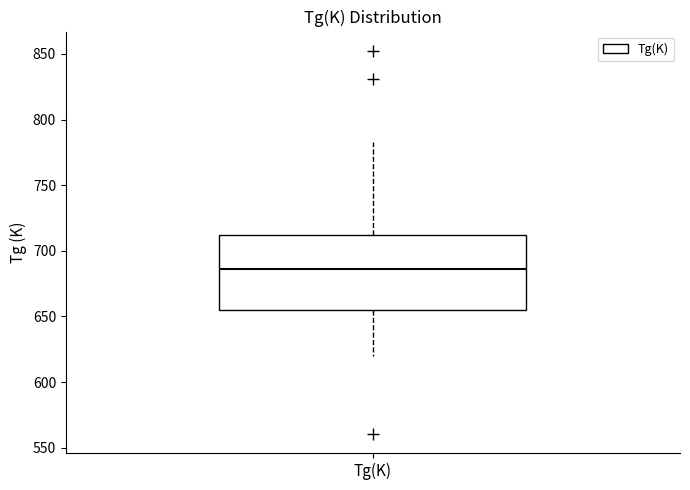

Read this box plot against the y-axis: the position of the median line, the range covered by the box, and the ends of both whiskers. The values are not printed on the chart, so give them approximately, as read against the axis.

median 685, box 655 to 710, whiskers 620 to 785